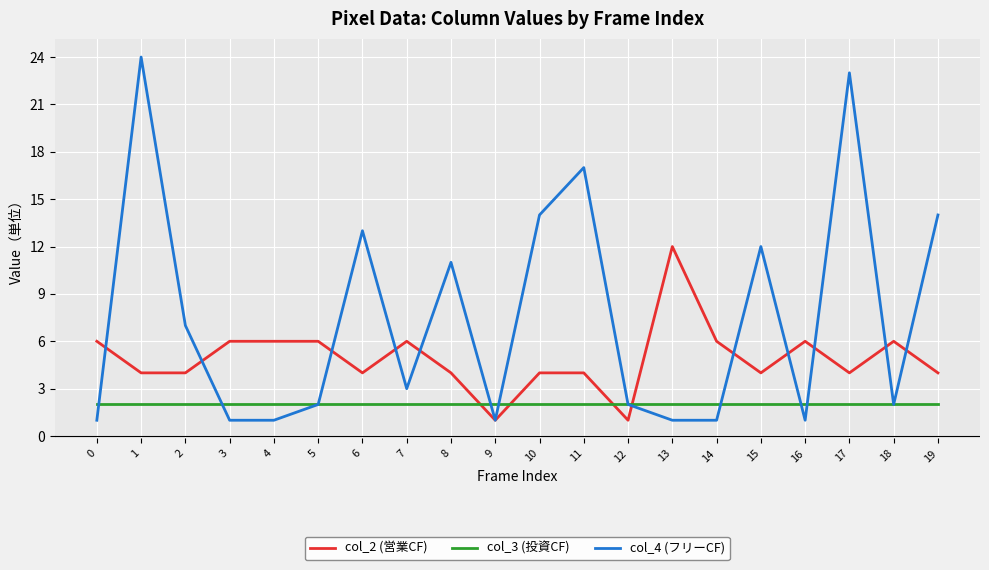

Is it true that col_2 (営業CF) equals 4 at 2?

True